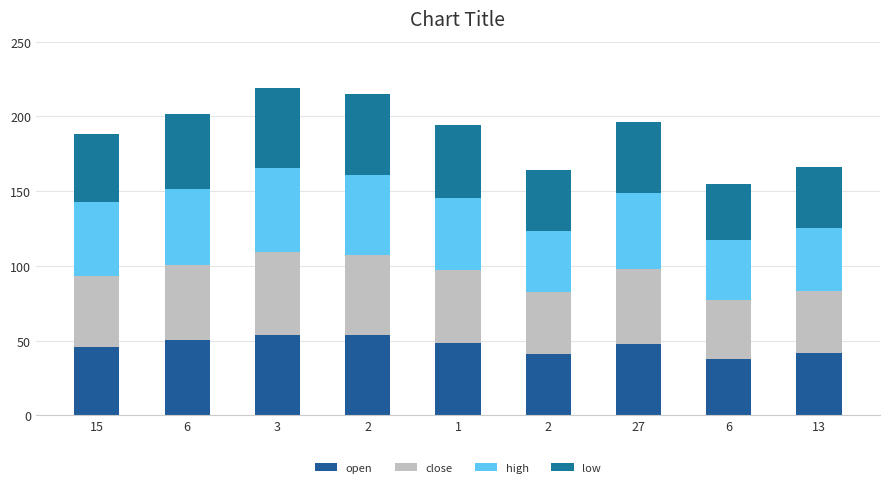

Count the number of categories in the chart.

9